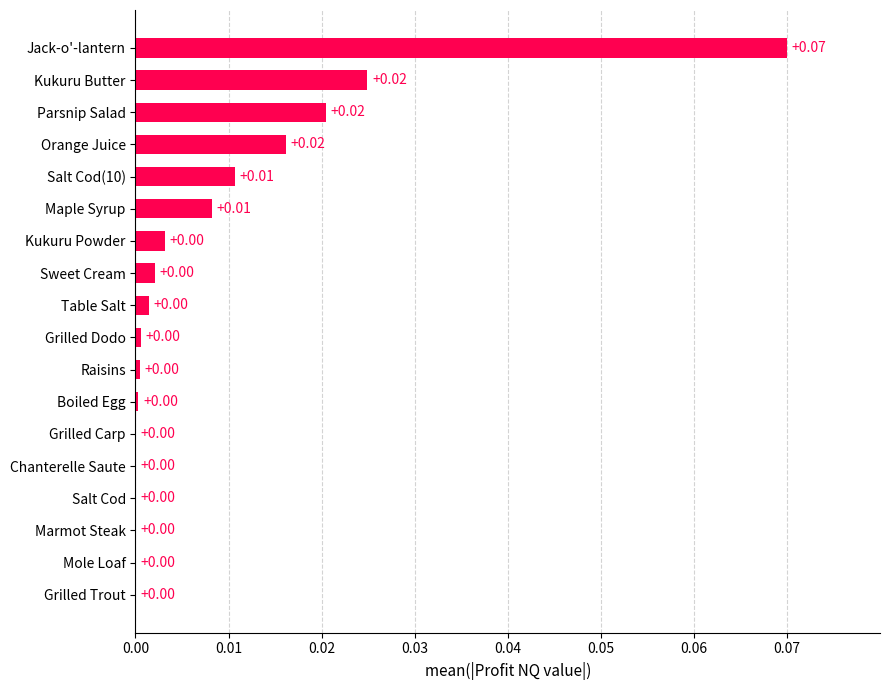

Which label corresponds to the largest value in the chart?

Jack-o'-lantern